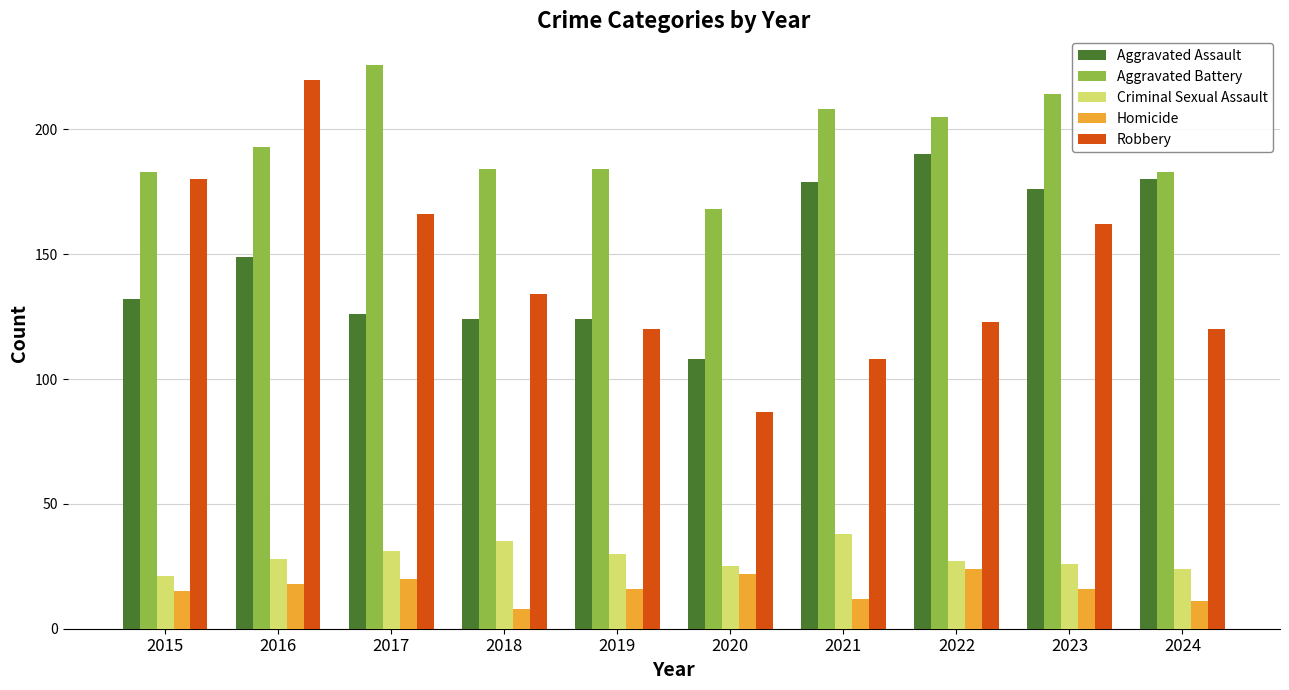

At 2015, list the series in order from smallest to largest.

Homicide, Criminal Sexual Assault, Aggravated Assault, Robbery, Aggravated Battery